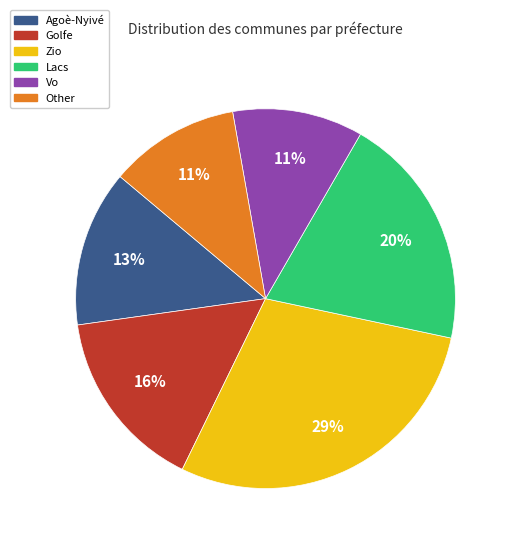

To the nearest percent, what is the difference between the largest and smallest slice percentages?

18%